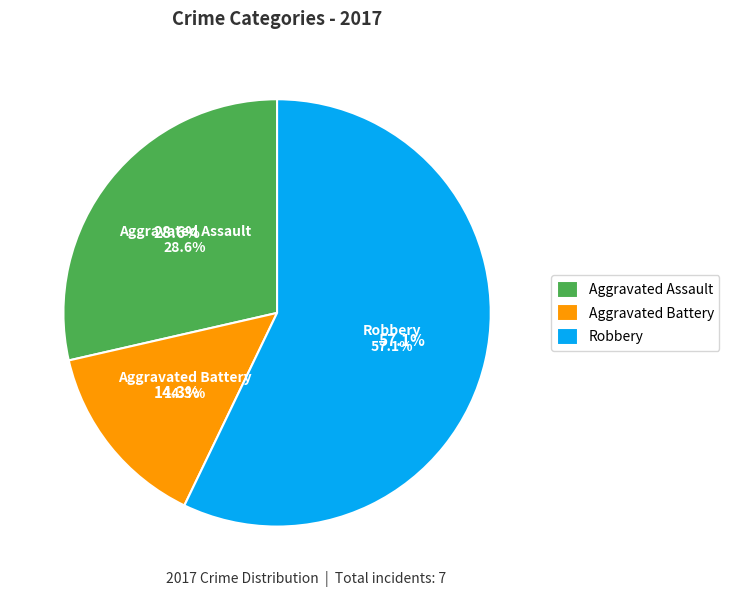

What is the change in value from Aggravated Assault to Aggravated Battery?

-1